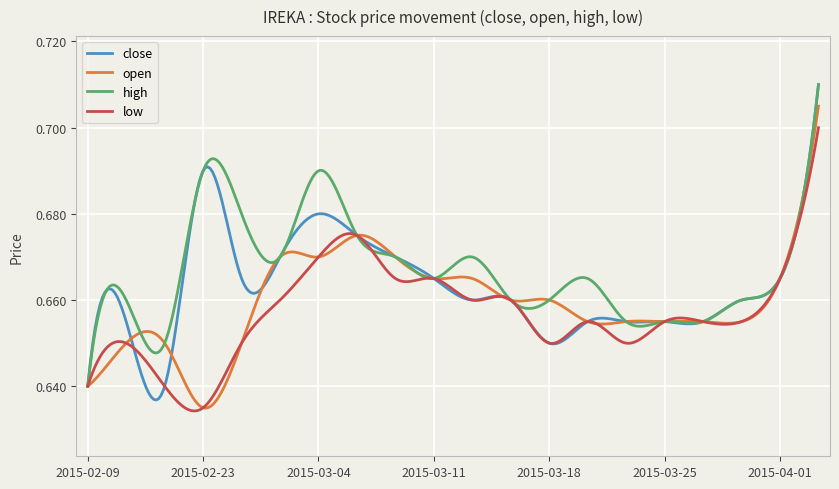

List the series in order of their overall mean, lowest first.

low, open, close, high